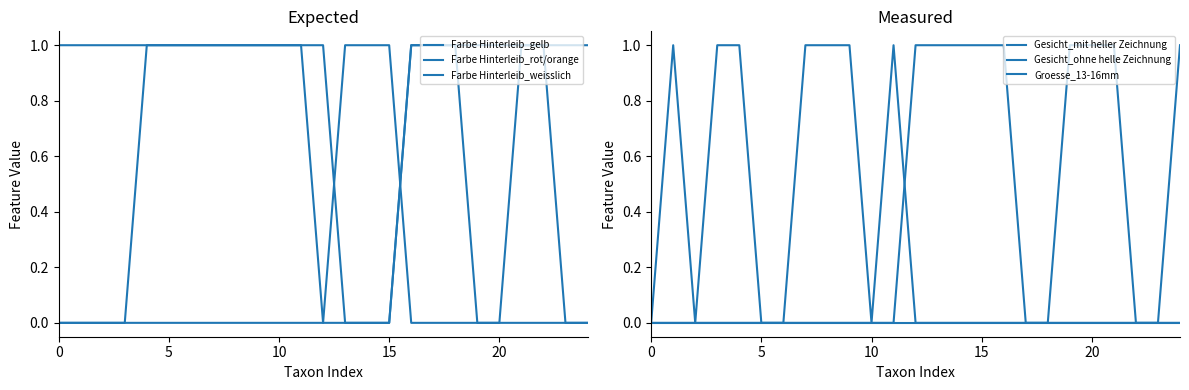

True or false: Gesicht_ohne helle Zeichnung and Groesse_13-16mm intersect in this chart.

False